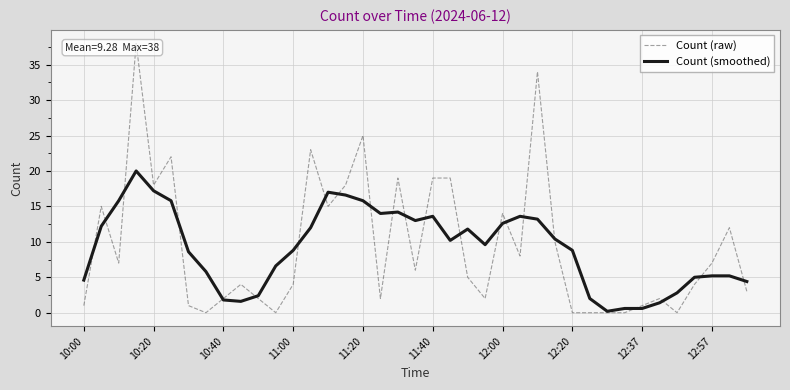

Which series has the largest range (max minus min)?

Count (raw)